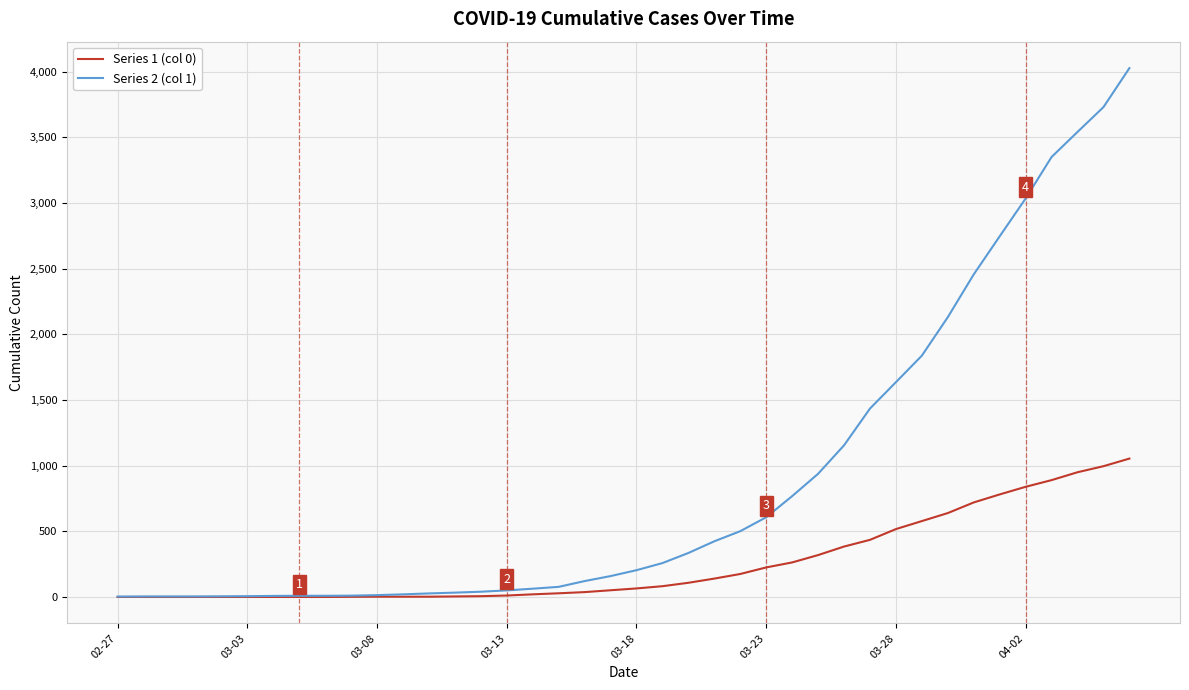

What is the sum of all Series 1 (col 0) values?

10324